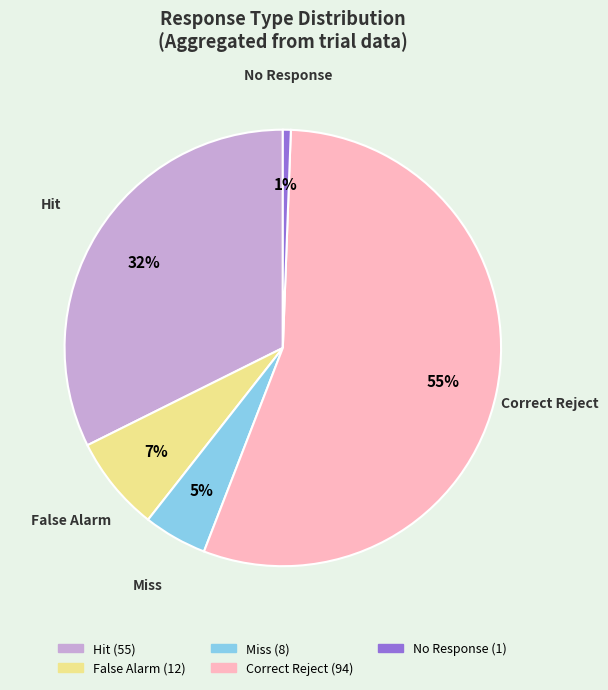

Is there a majority slice in this chart?

Yes